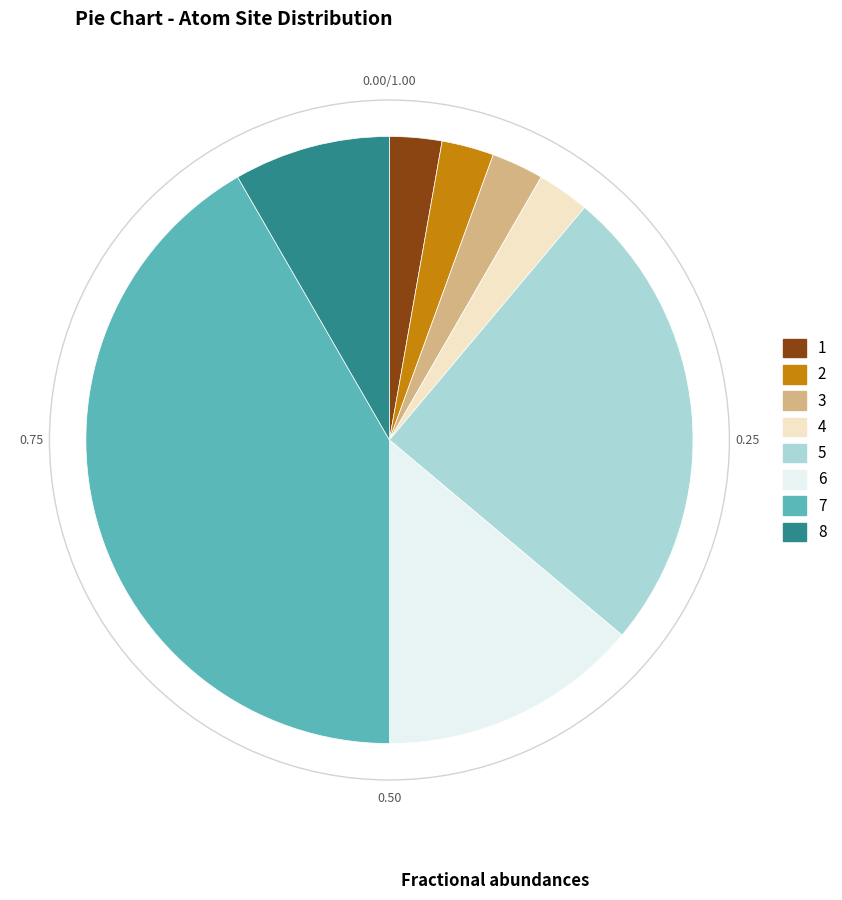

Do 2 and 7 together represent more than half of the pie?

No